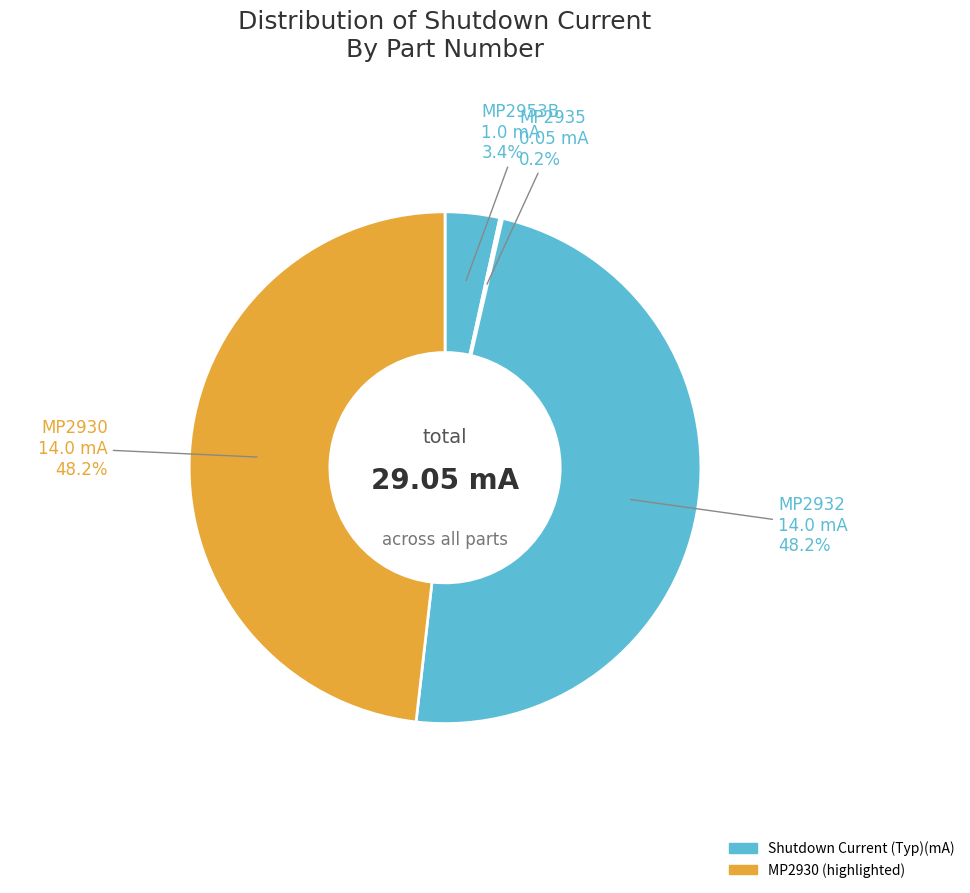

How many segments does this pie chart have?

4